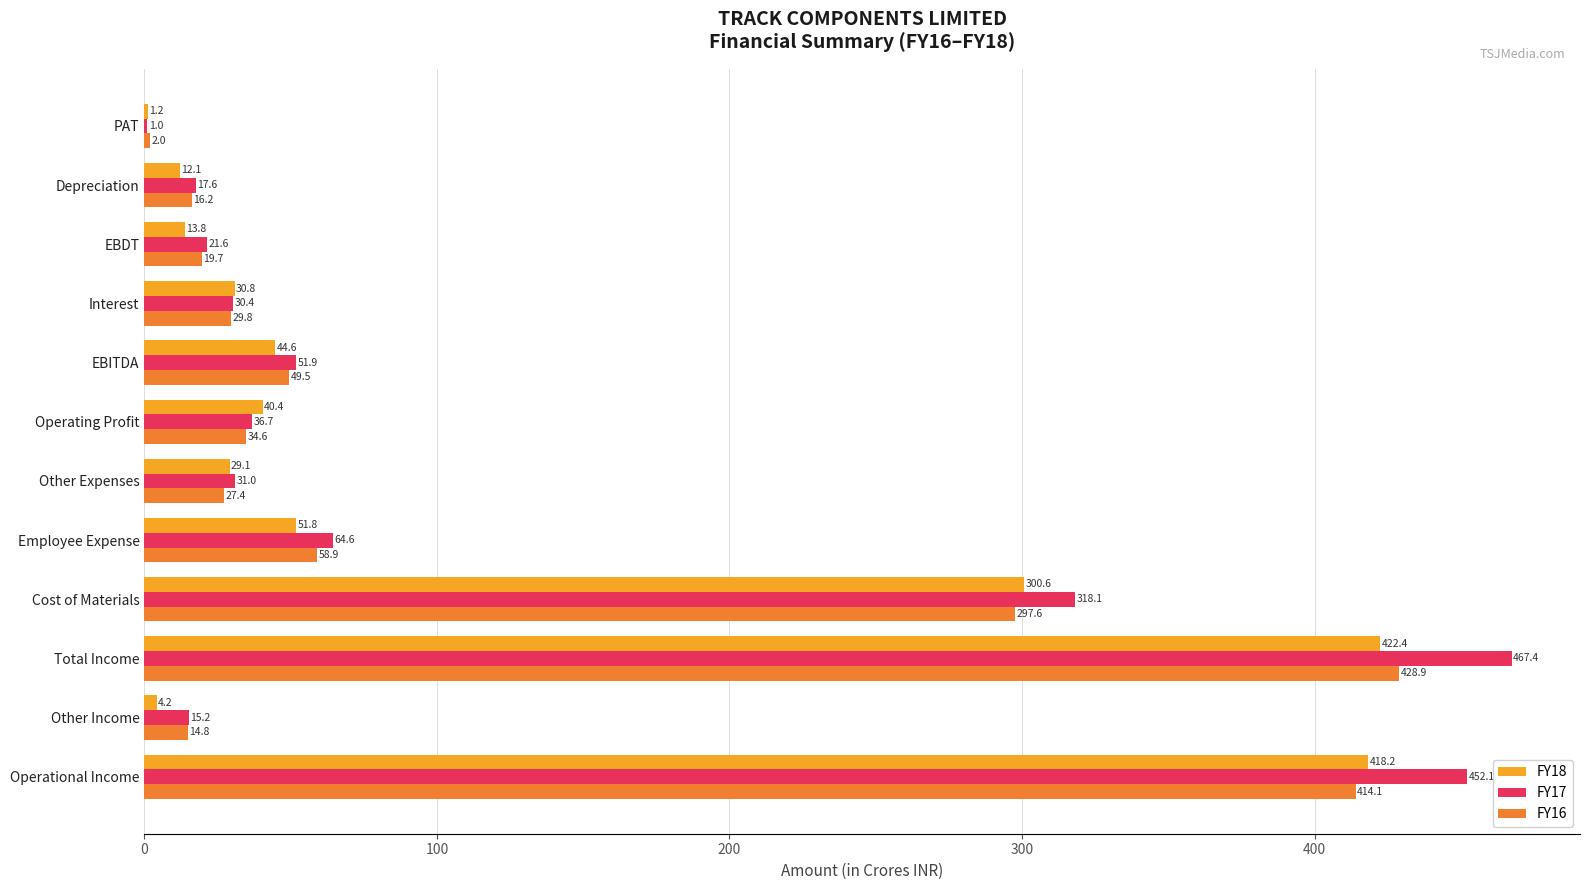

What is the greatest value displayed?

467.4